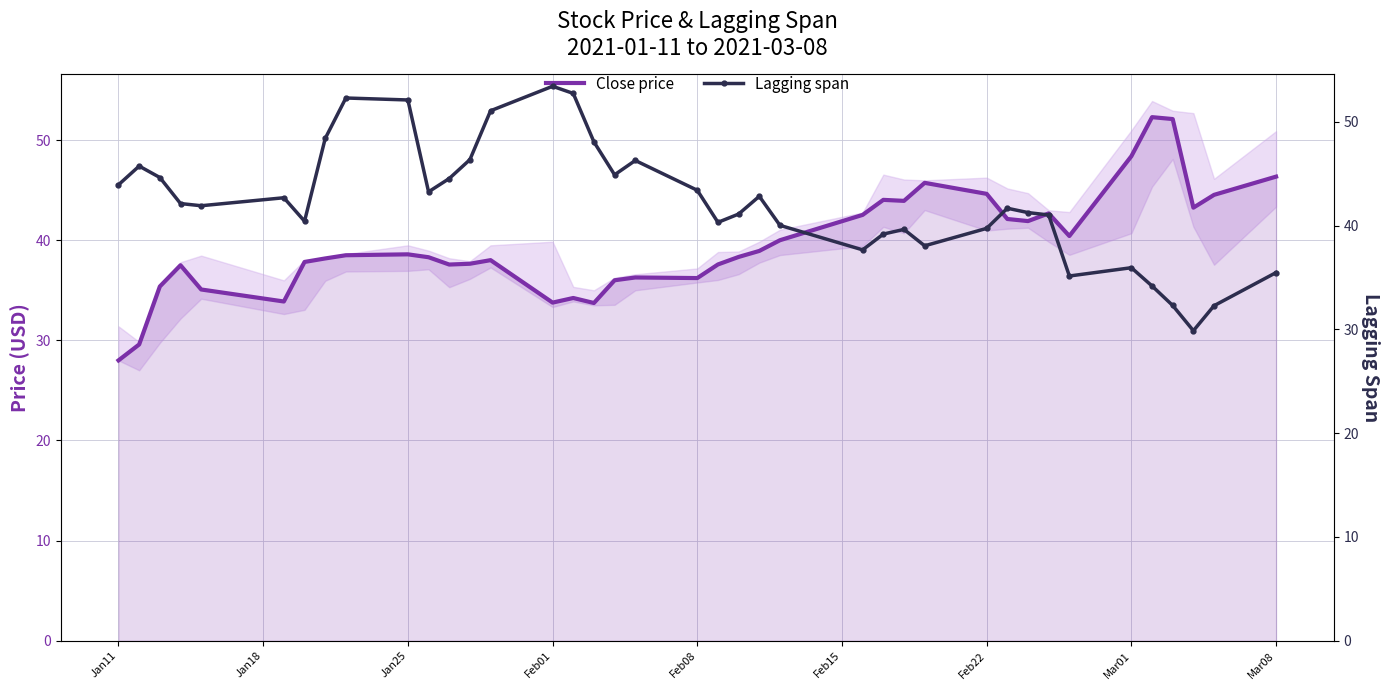

True or false: Close price has a value of 28.0 at Jan11.

True